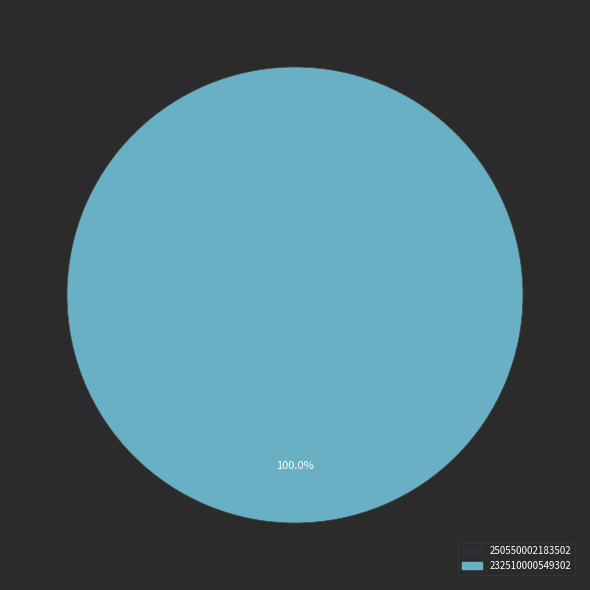

Is the sum of 250550002183502 and 232510000549302 greater than half?

Yes